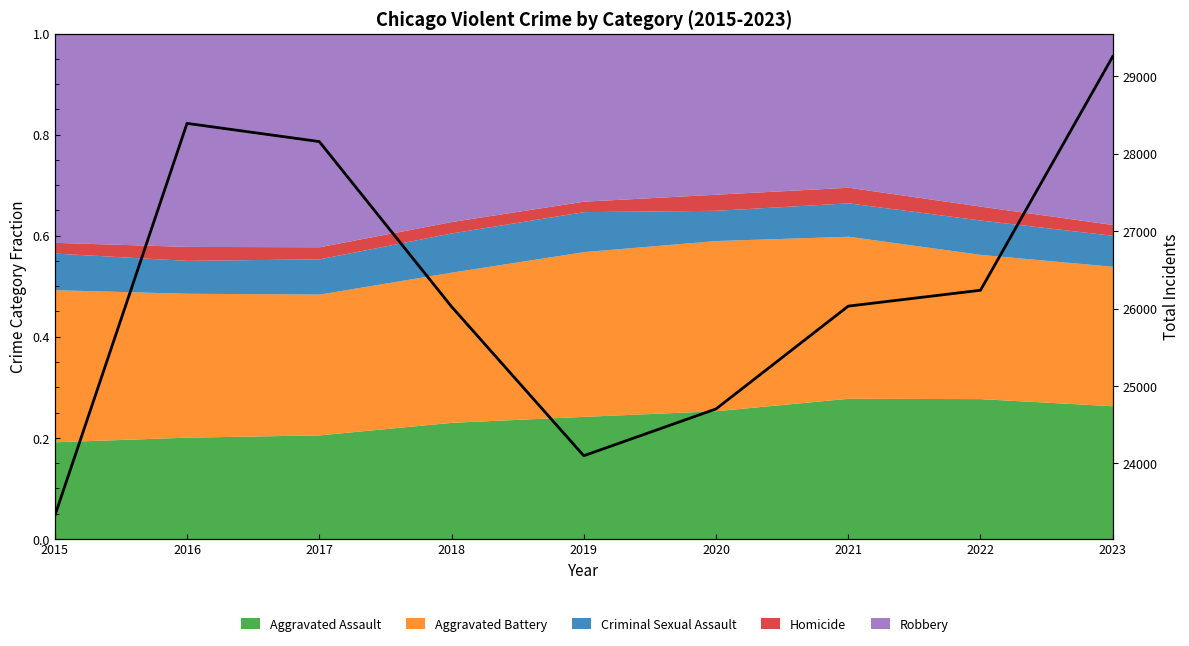

Approximately how many times larger is the value at 2017 compared to 2022?

1.1